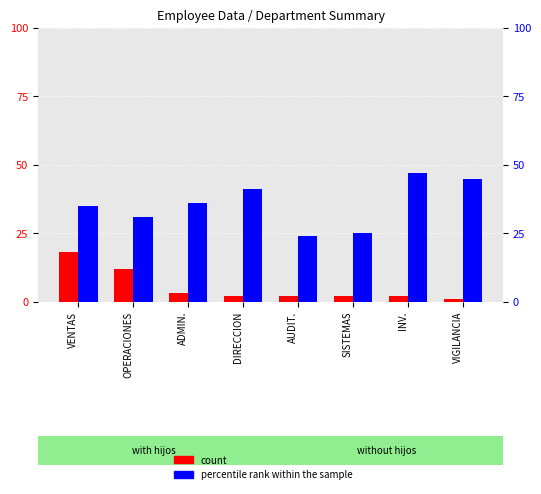

How many data points in count are above 2?

3